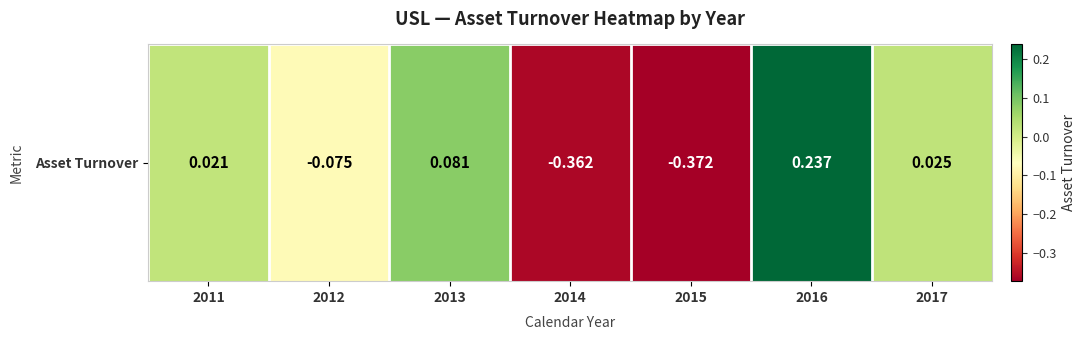

Reading left to right, list all the values displayed in this chart.

2011=0.0	2012=-0.1	2013=0.1	2014=-0.4	2015=-0.4	2016=0.2	2017=0.0